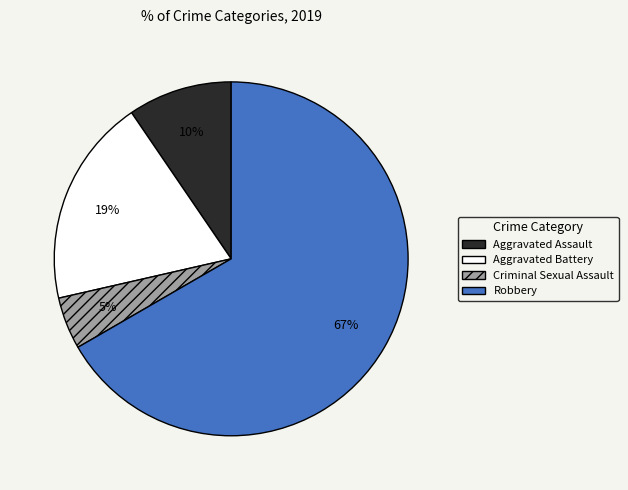

Which slice is the smallest?

Criminal Sexual Assault